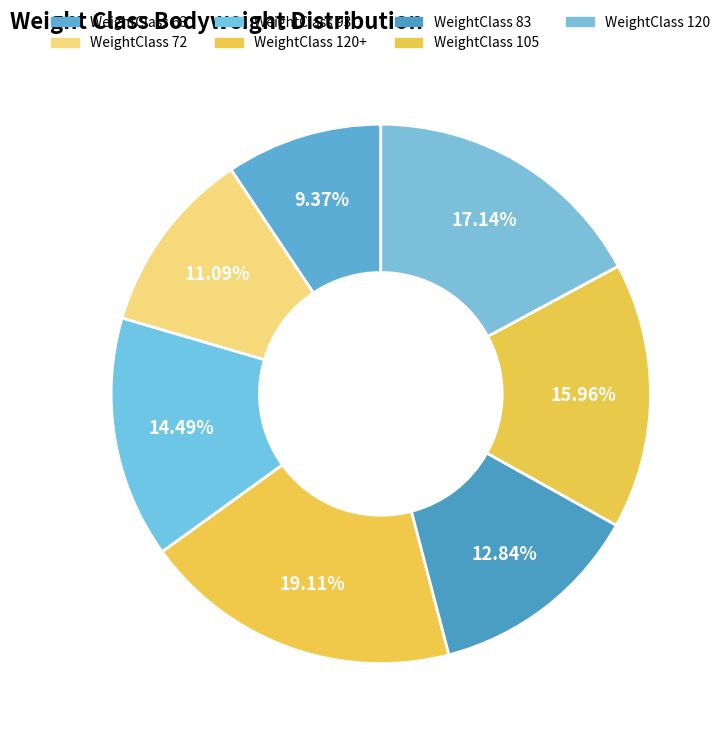

What is the largest slice in the pie chart?

120+